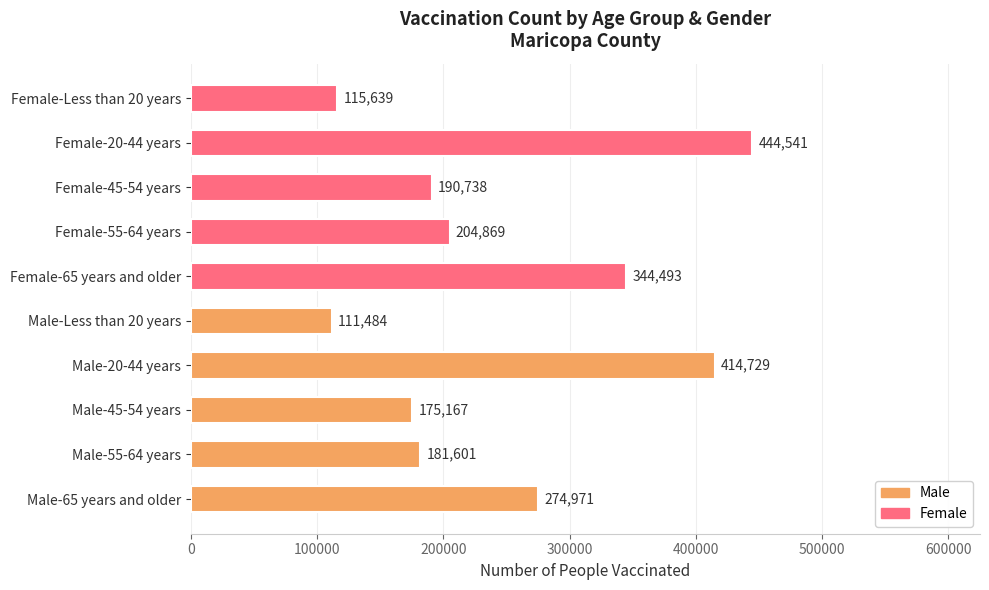

What is the sum of all values?

2458232